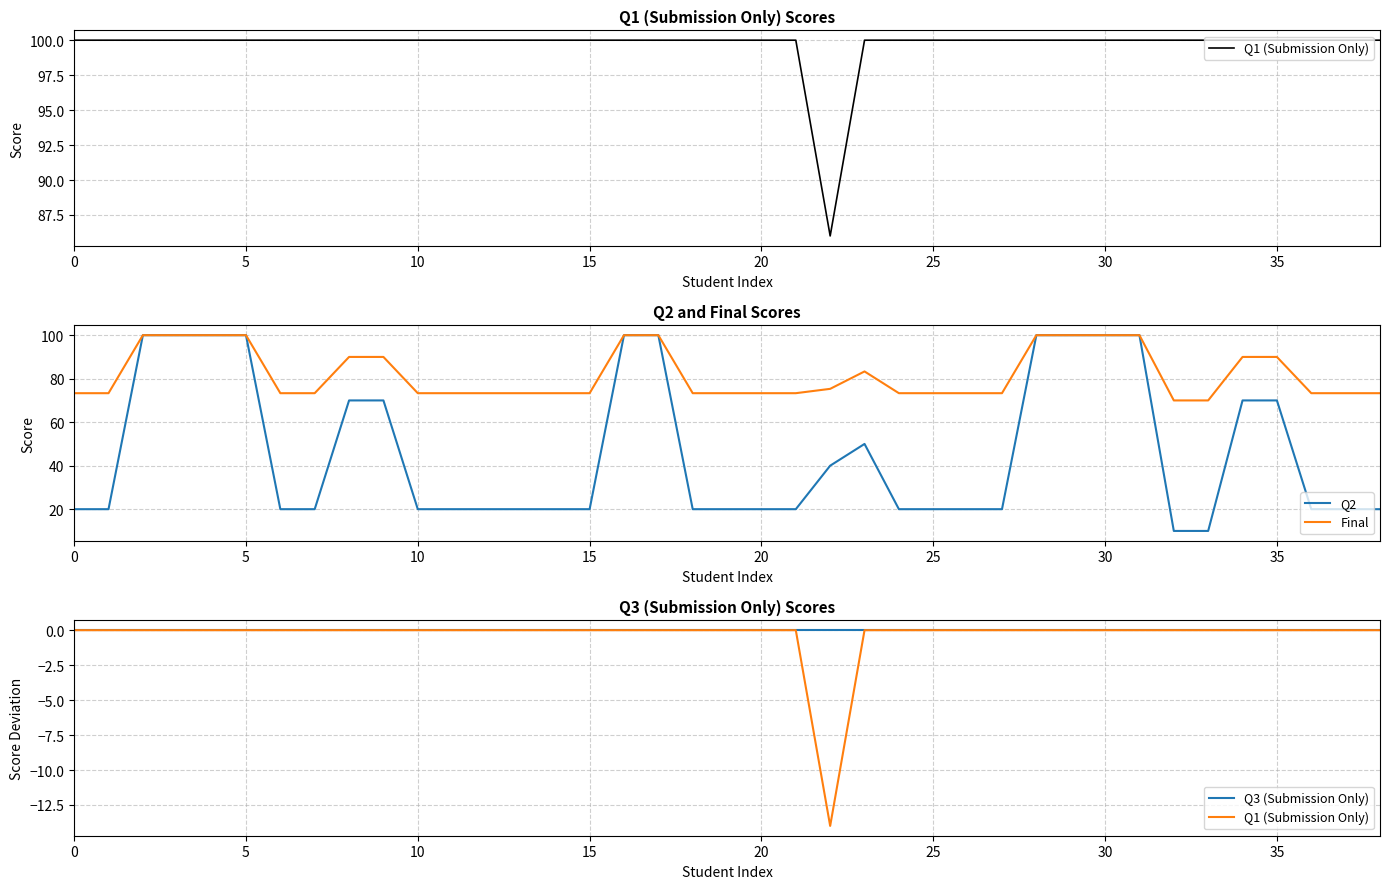

Does the chart have visible grid lines?

Yes